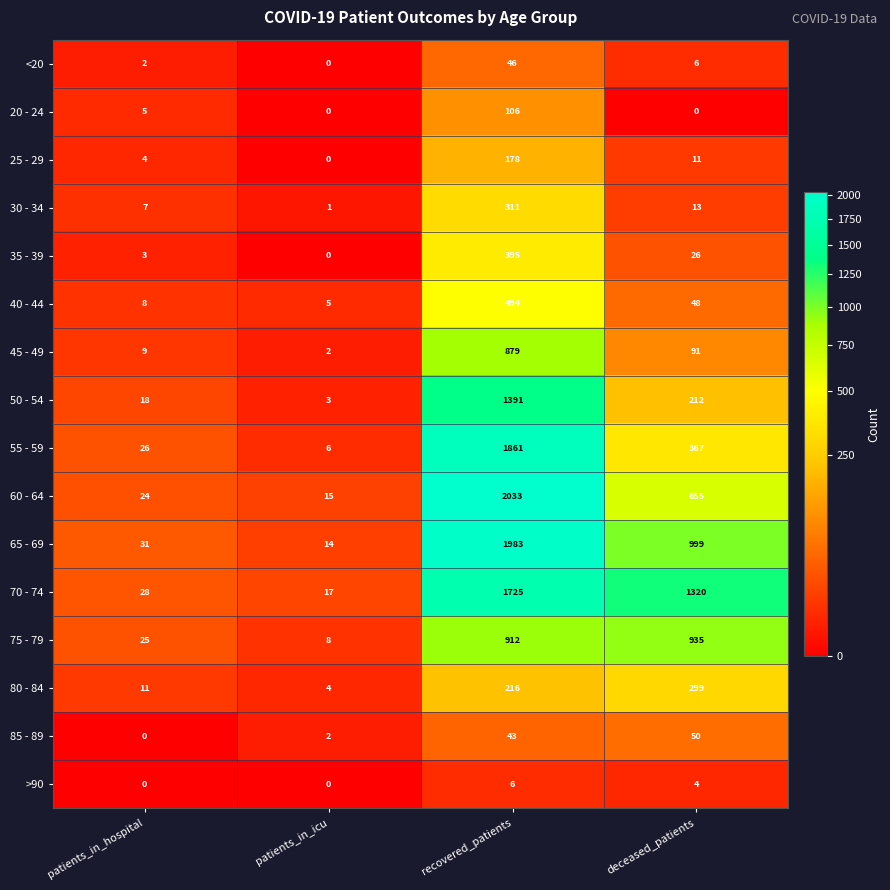

How many values in the 45 - 49 series are below 91?

2